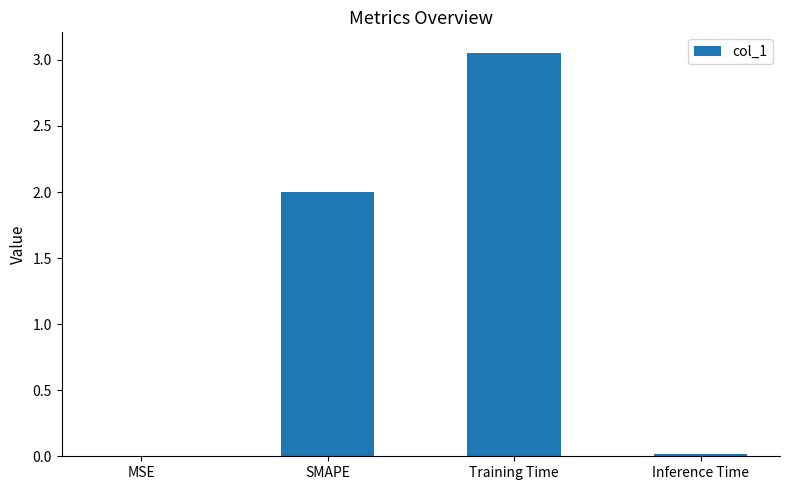

Which category has the highest value across all series?

Training Time